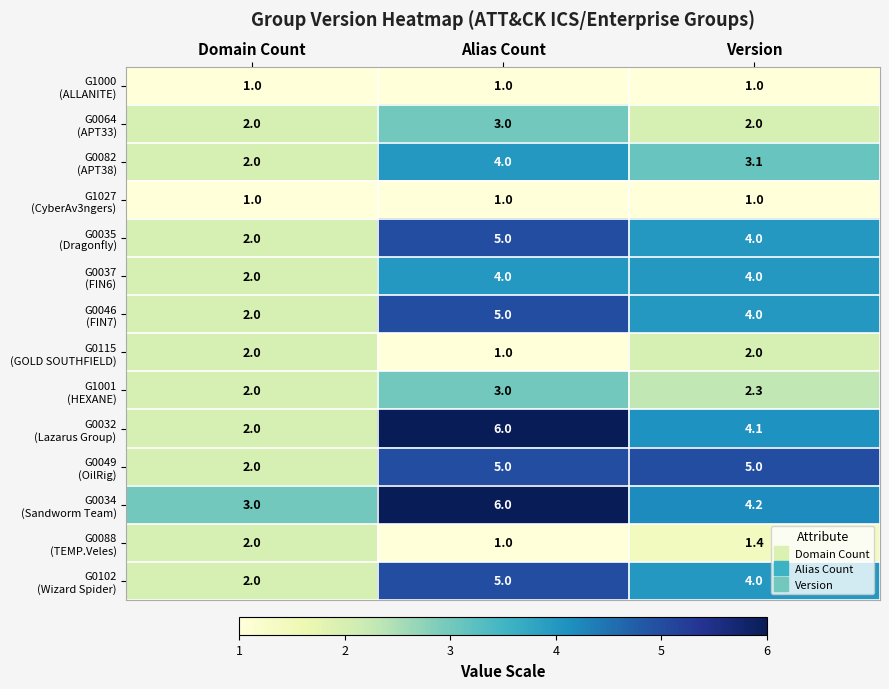

What is the total value across all series at Alias Count?

50.0